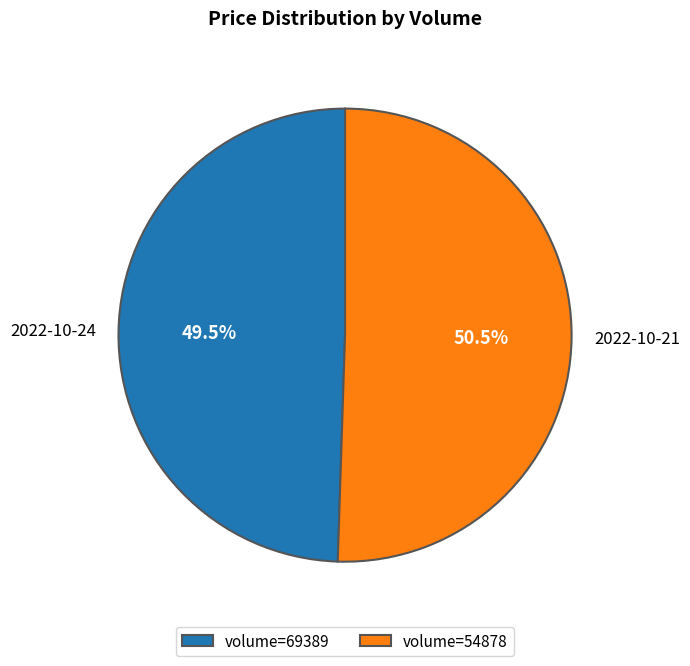

Is the sum of volume=54878 and volume=69389 greater than half?

Yes